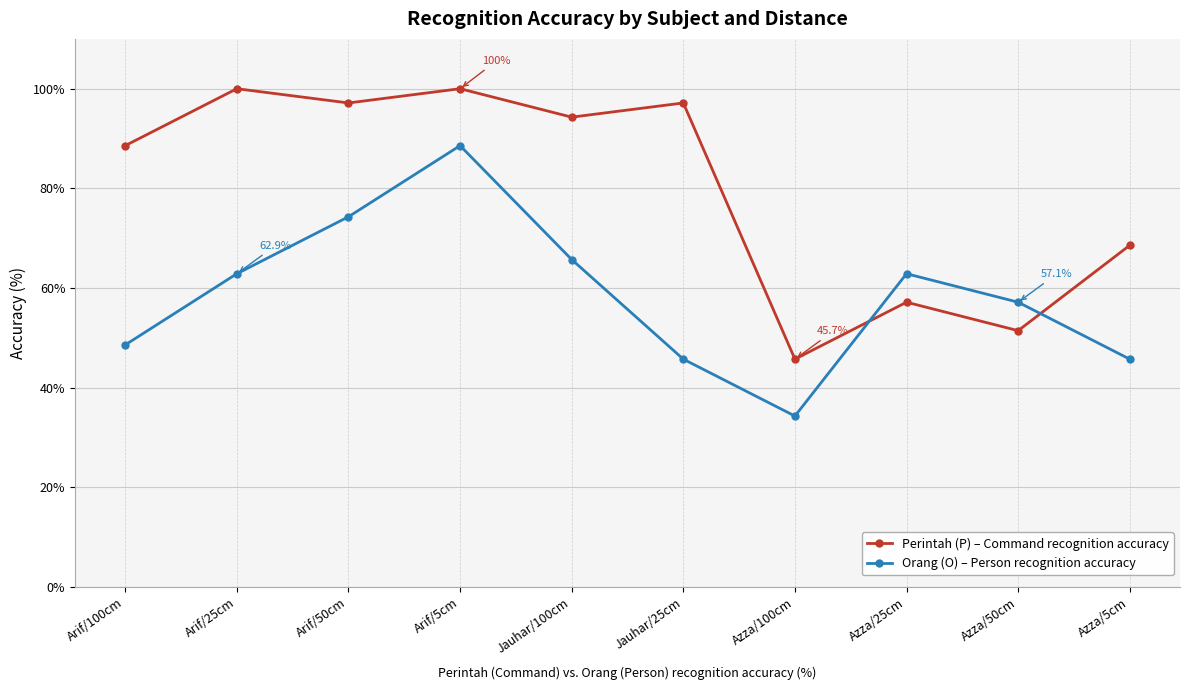

How many values in the Perintah (P) – Command recognition accuracy series exceed 94?

5